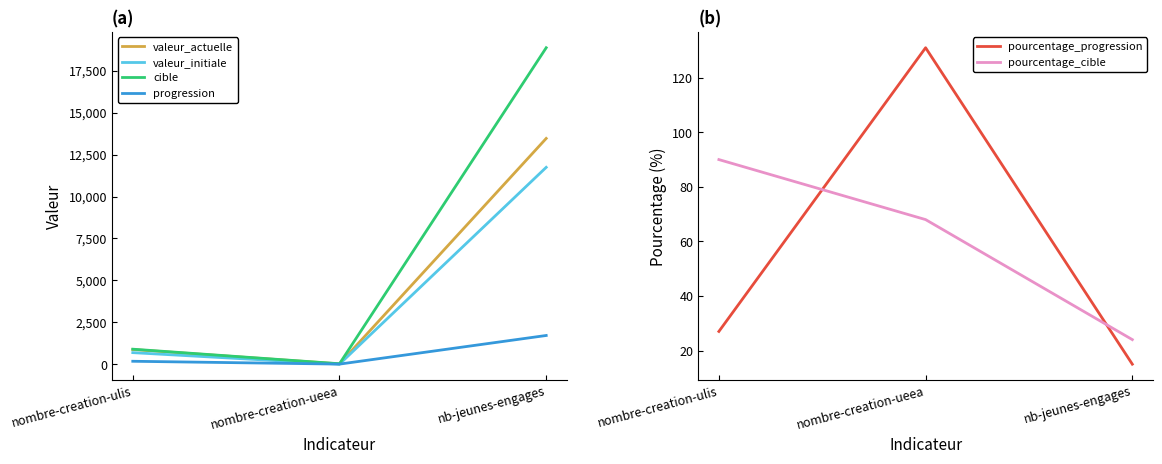

What position from the left is nombre-creation-ulis?

1